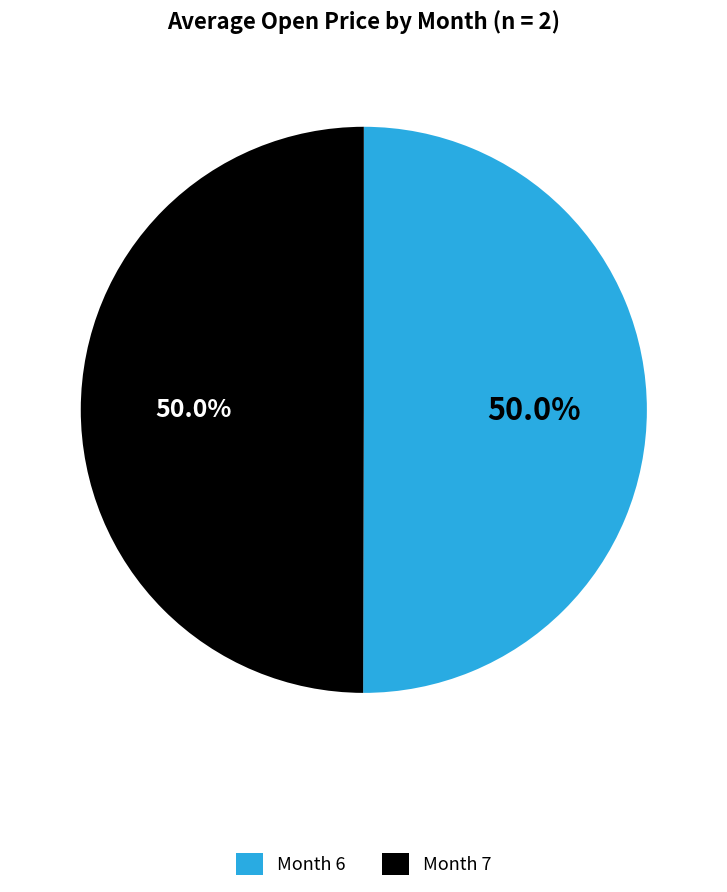

Approximately how many times larger is the value at Month 7 compared to Month 6?

1.0